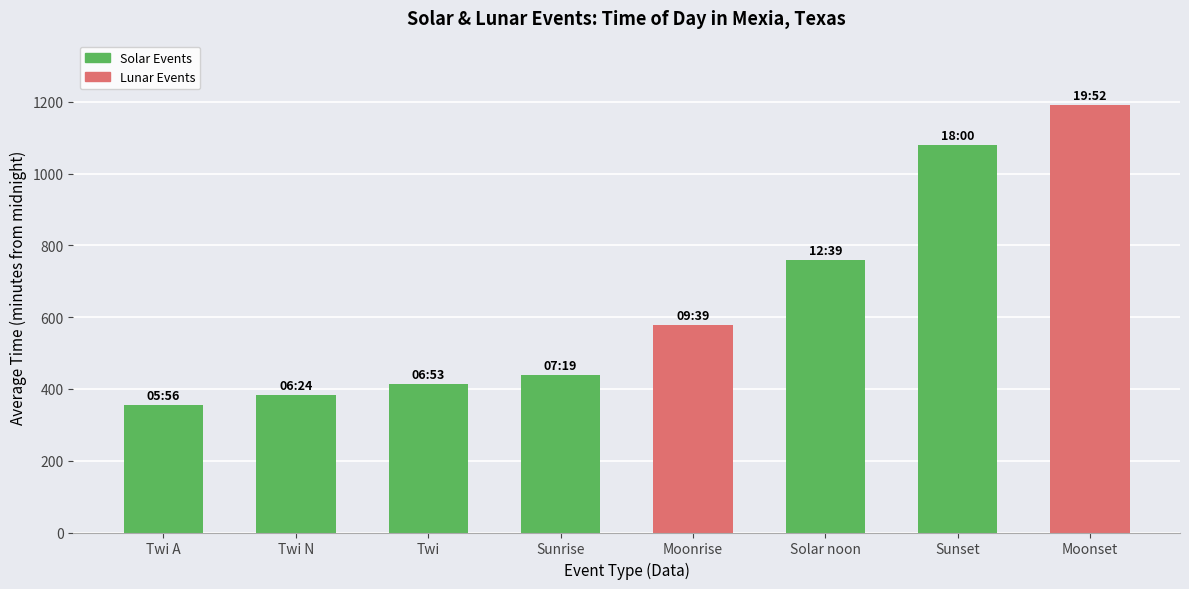

How many values are below 579?

4